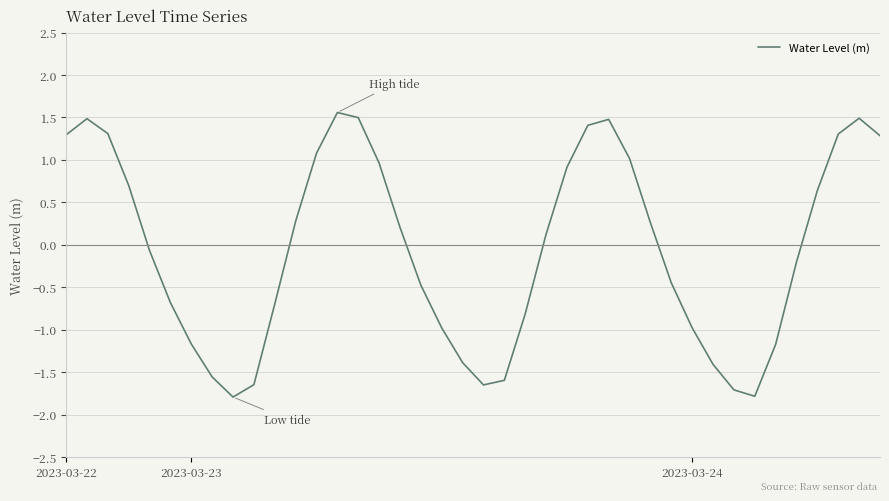

What is the smallest value displayed?

-1.8